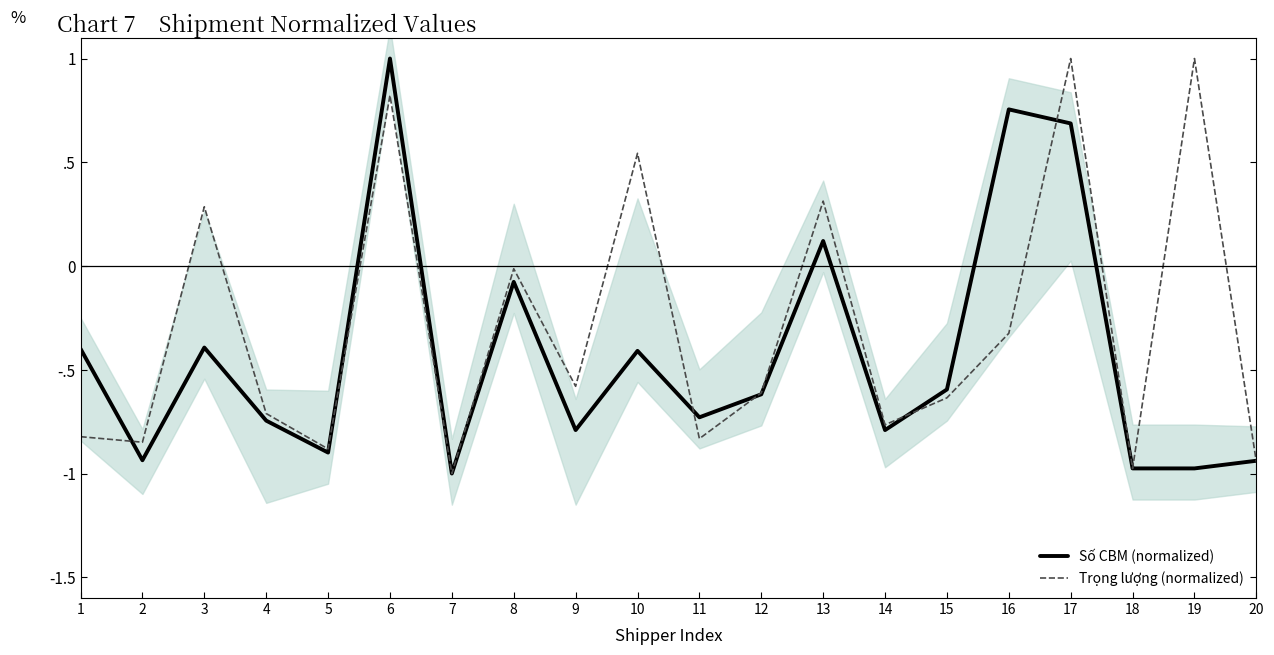

Is this an area chart (filled region under the line)?

No